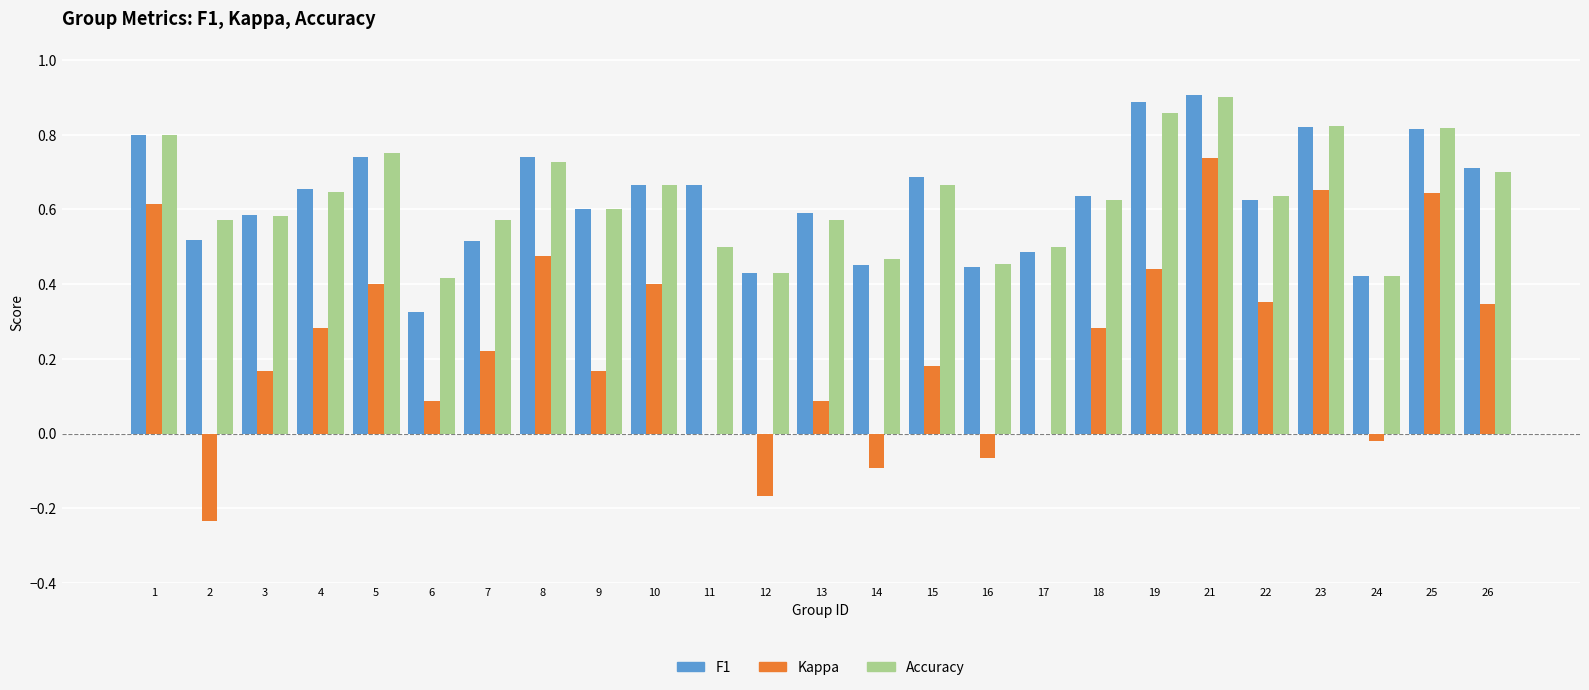

At which category is the sum across all series the highest?

21